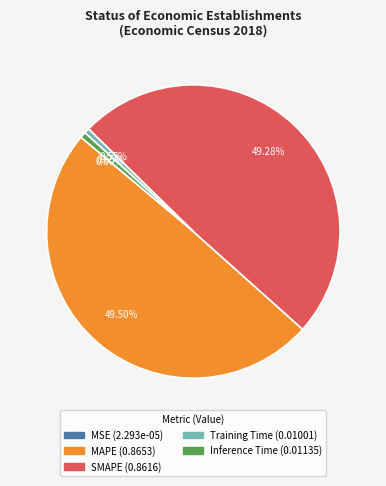

How much of the chart is everything except SMAPE?

50.7%